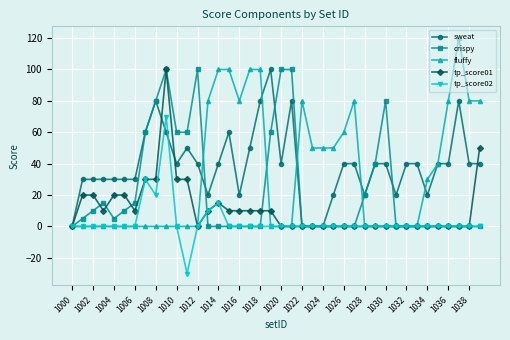

What is the difference between the second highest and second lowest values in the fluffy series?

100